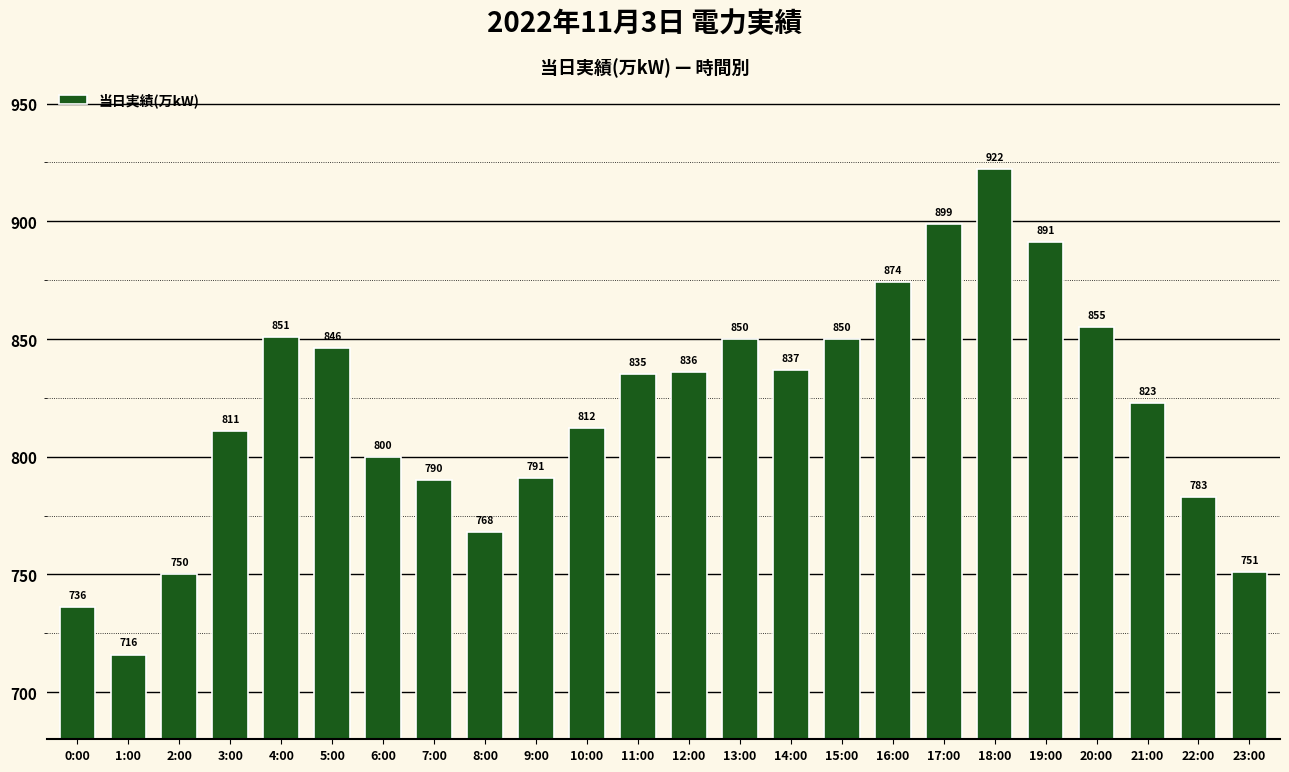

How many distinct data groups are displayed?

1